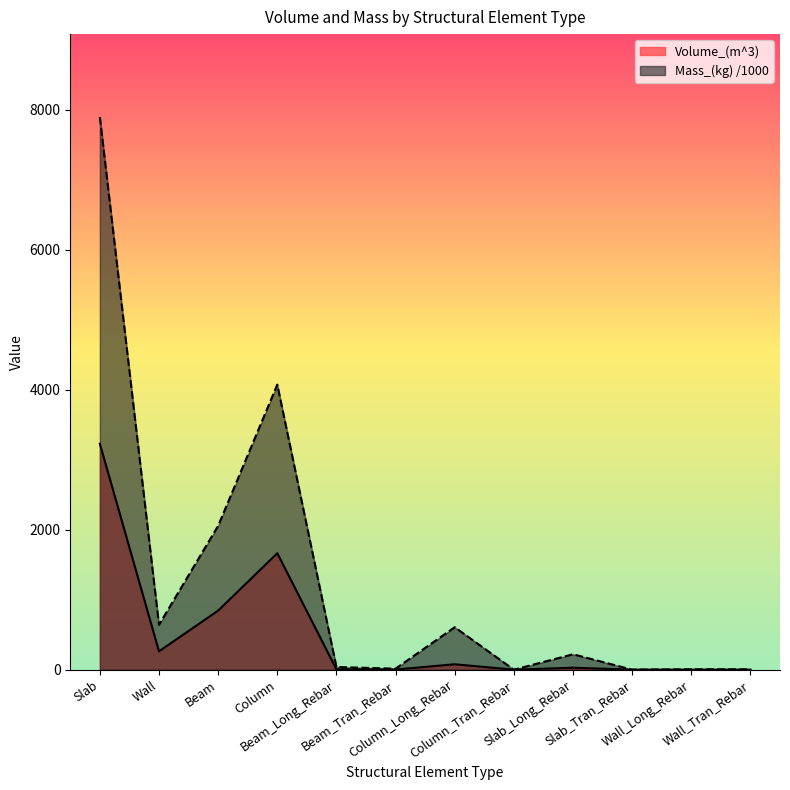

List the series in order of their peak value, lowest first.

Volume_(m^3), Mass_(kg) /1000